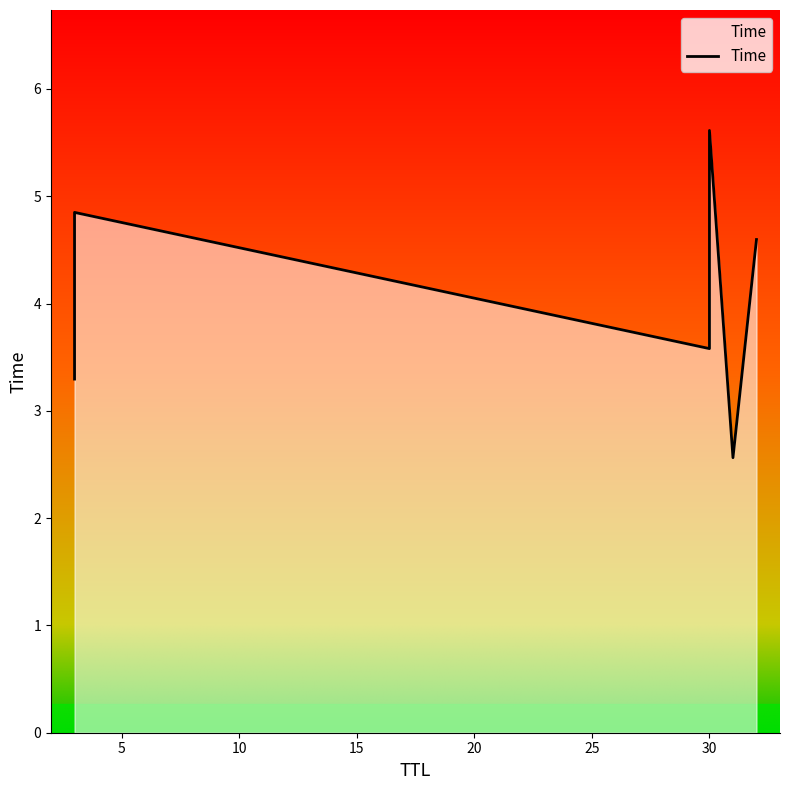

True or false: there are more than 2 points higher than both neighbors.

False